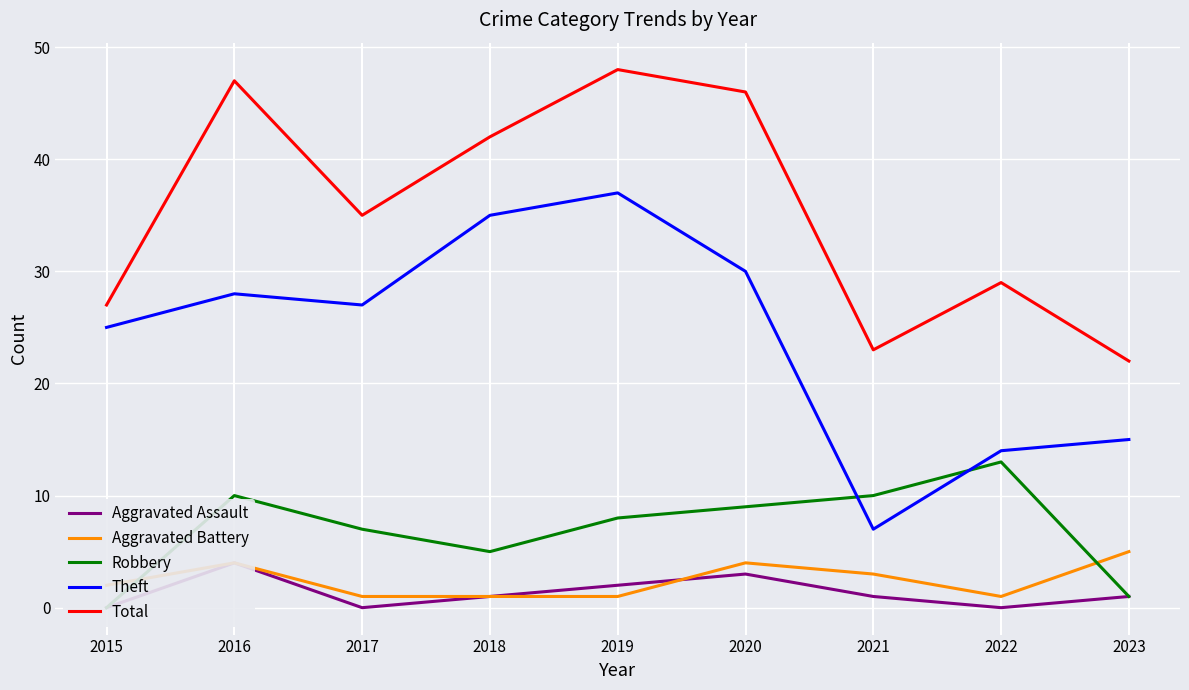

Which has a higher value, 2021 or 2016?

2016